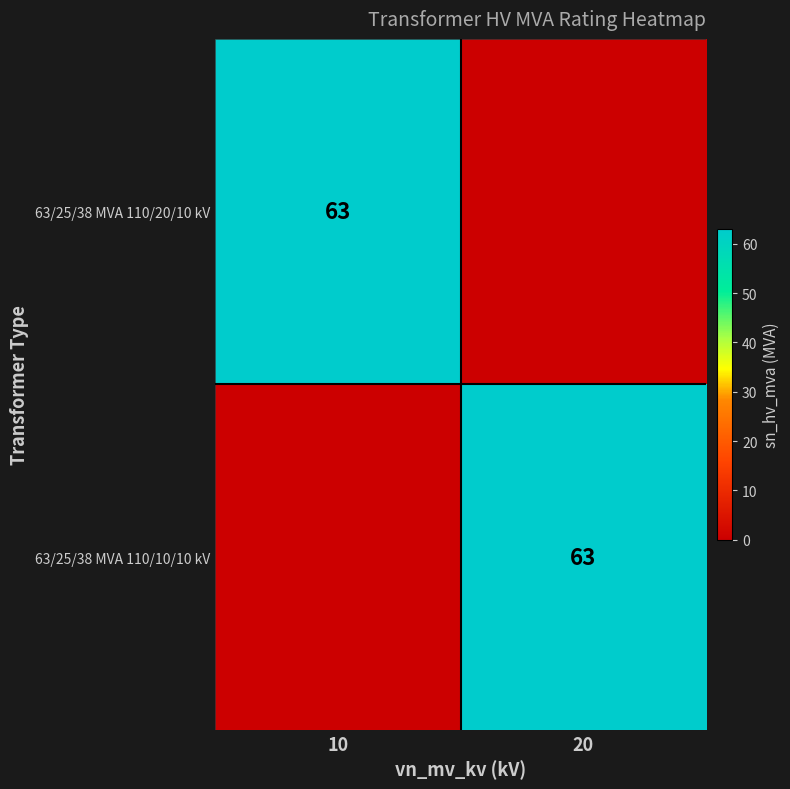

The value of 63/25/38 MVA 110/10/10 kV at 20 is 63. True or false?

True